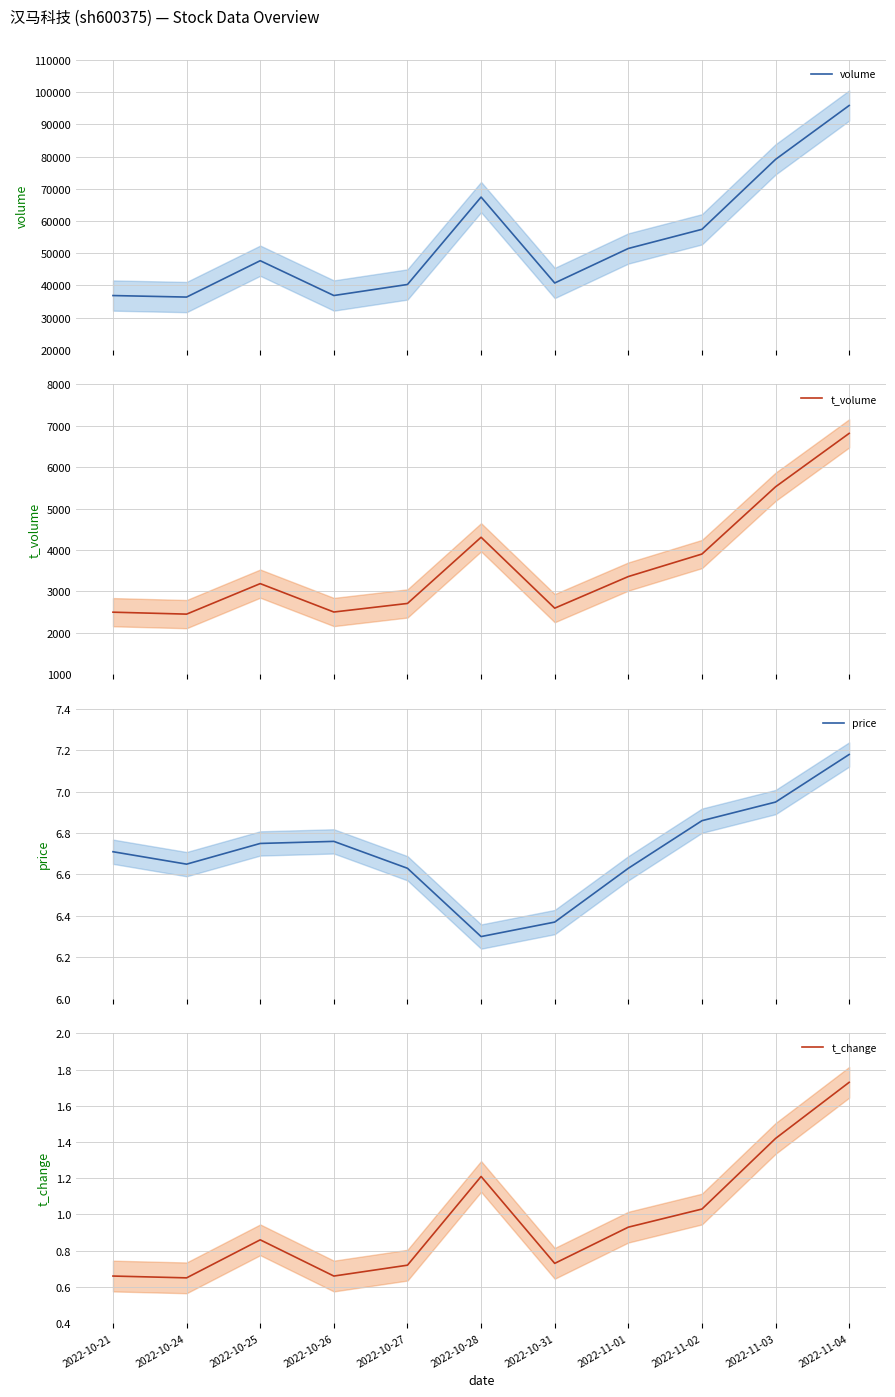

How many lines are shown in the chart?

4